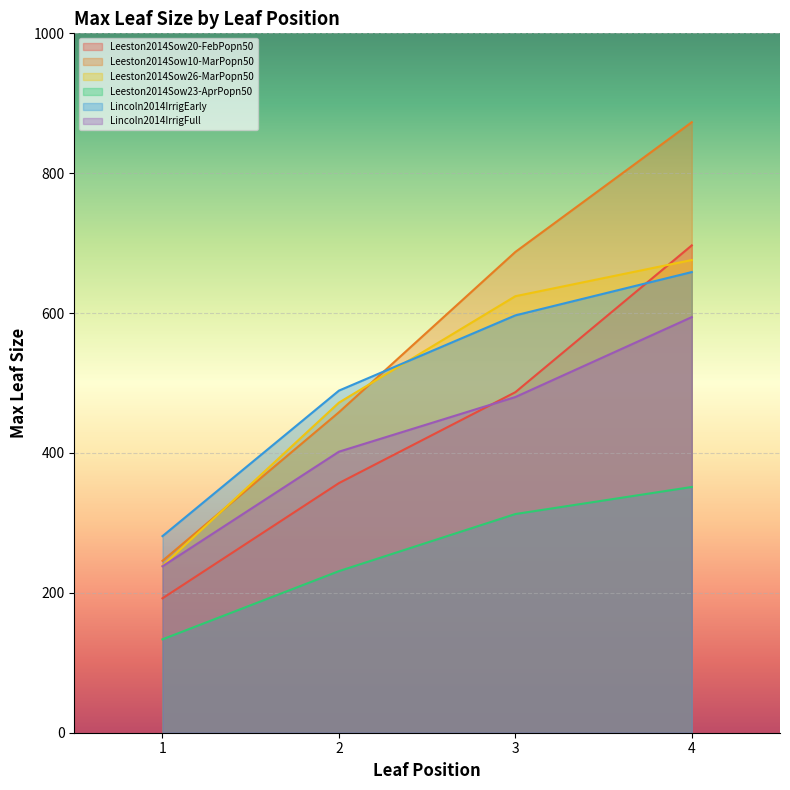

What is the difference between the maximum and second lowest values in the Leeston2014Sow10-MarPopn50 series?

414.7